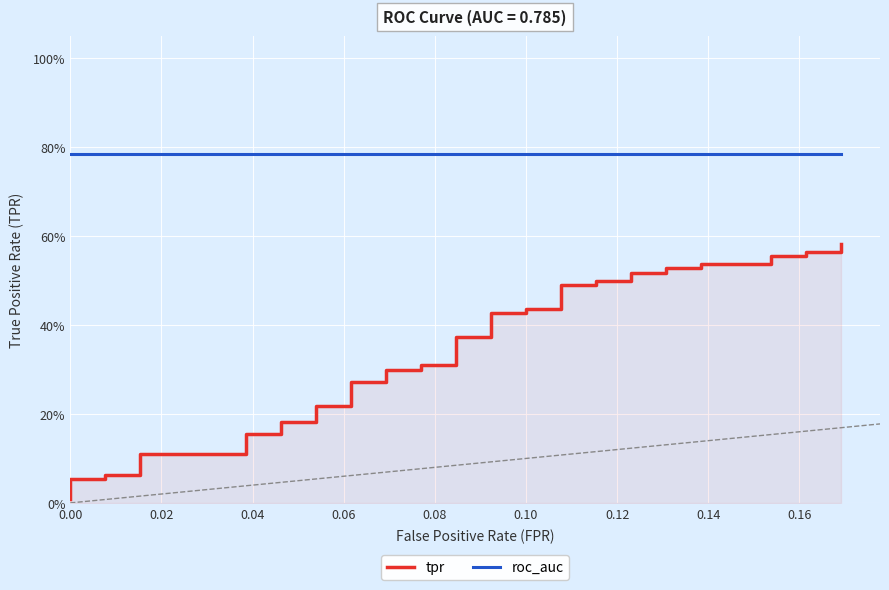

At which category is the sum across all series the highest?

39